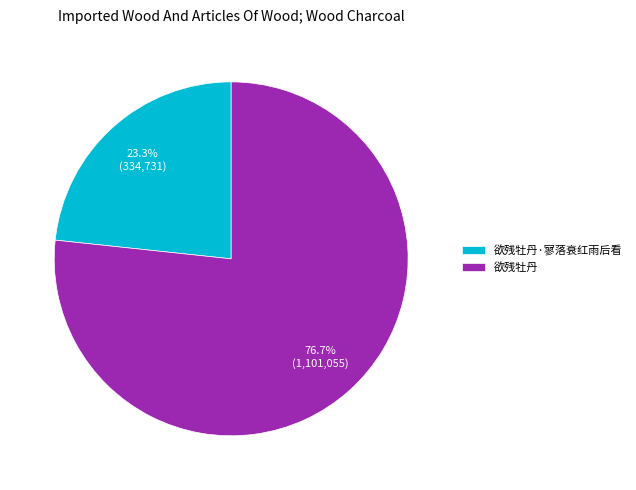

Which category accounts for the majority?

欲残牡丹